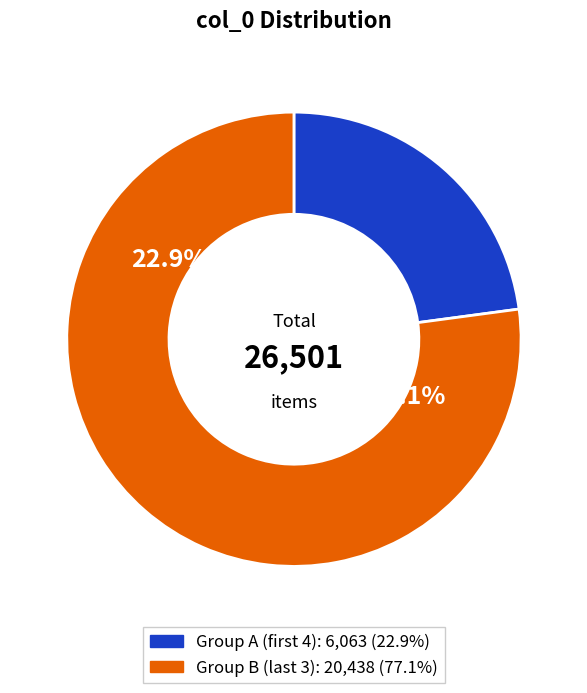

What percentage is NOT represented by 1825?

93.1%